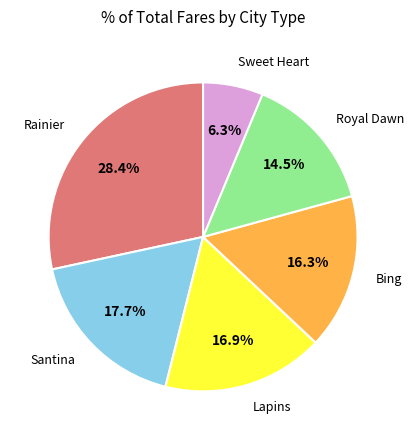

To the nearest percent, what is the average slice percentage?

17%